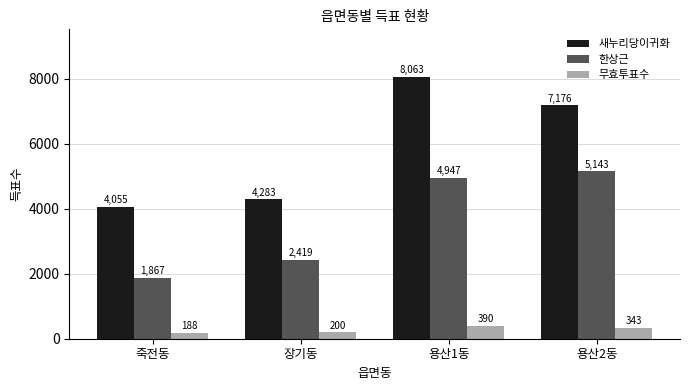

Where does the 새누리당이귀화 series first go above 7176?

용산1동